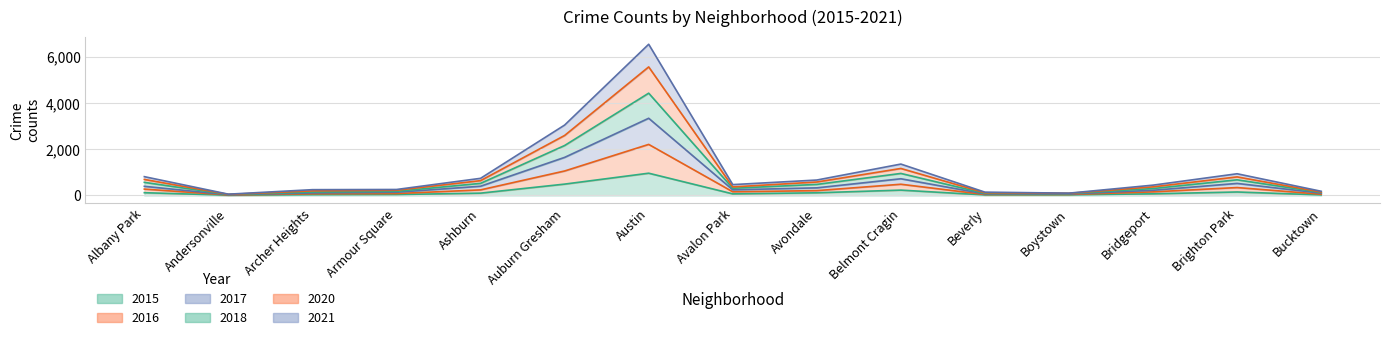

What position from the left is Bridgeport?

13